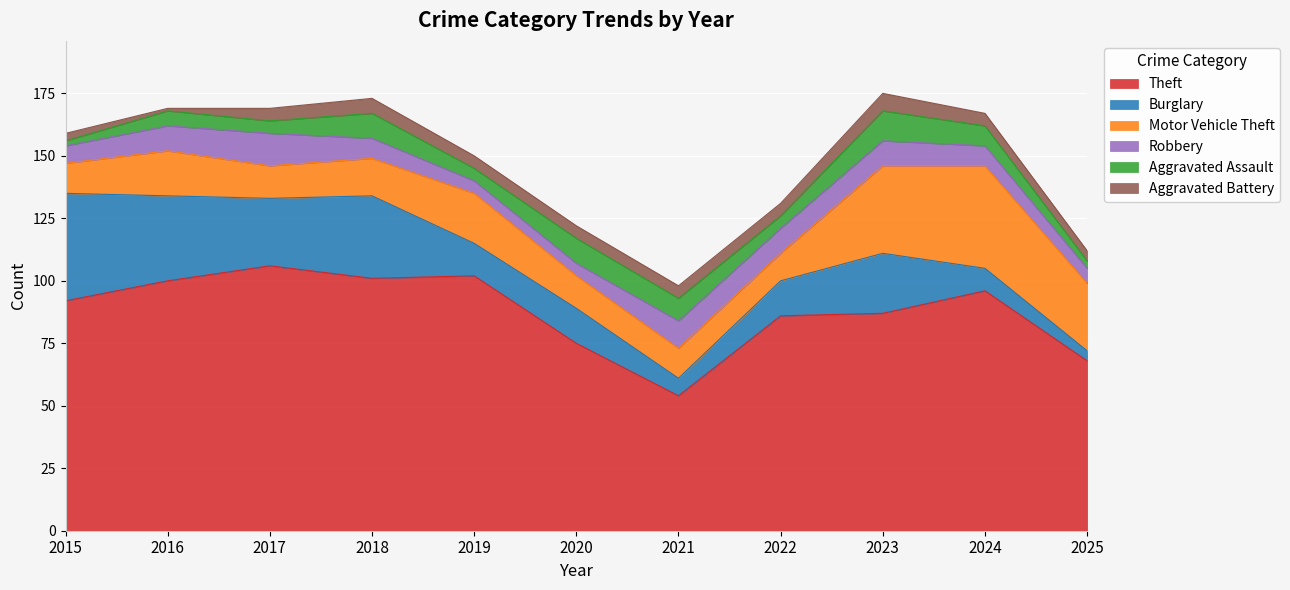

What is the highest value of the Burglary series?

43